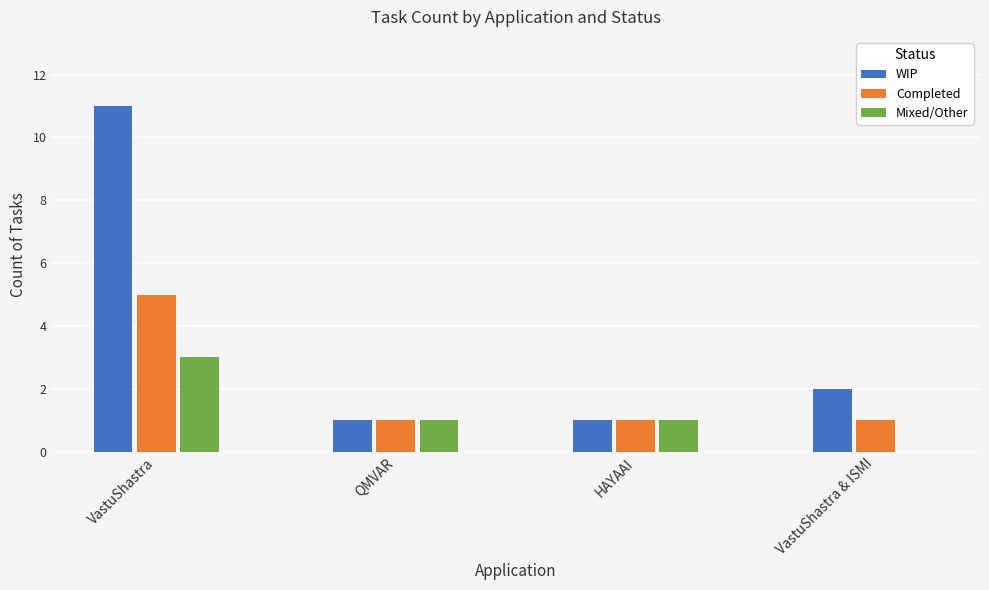

Reading left to right, list all the values displayed in this chart.

WIP: 11	1	1	2
Completed: 5	1	1	1
Mixed/Other: 3	1	1	0